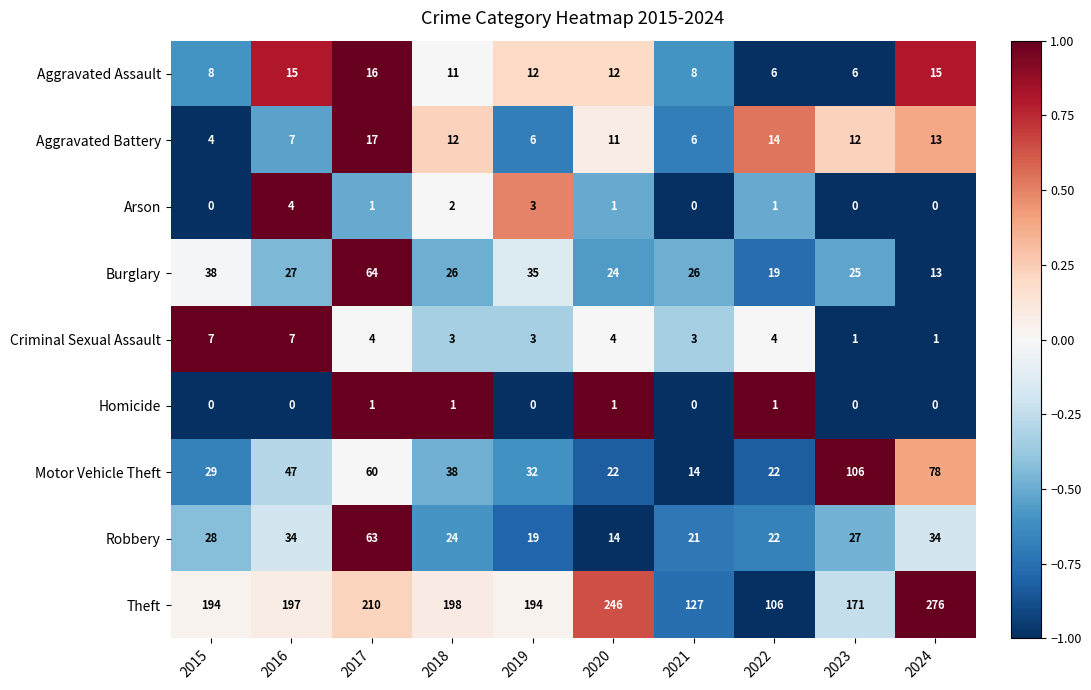

True or false: Motor Vehicle Theft has a value of 50 at 2019.

False